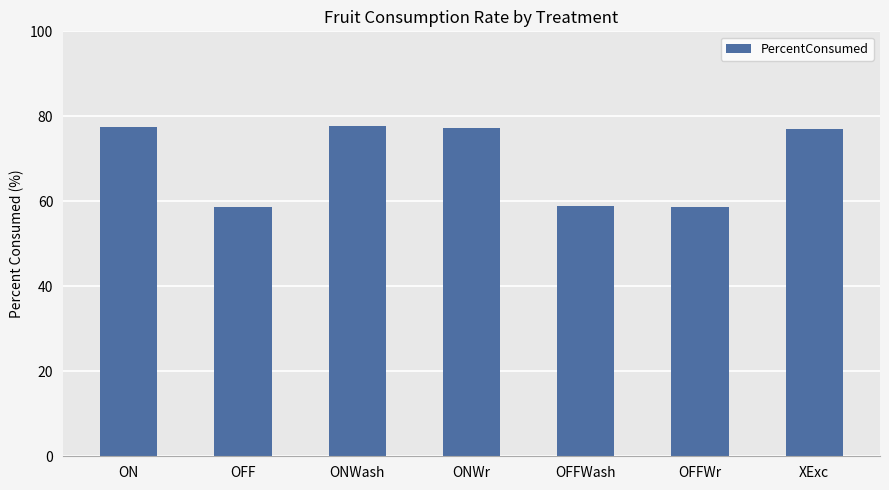

What is the greatest value displayed?

77.8